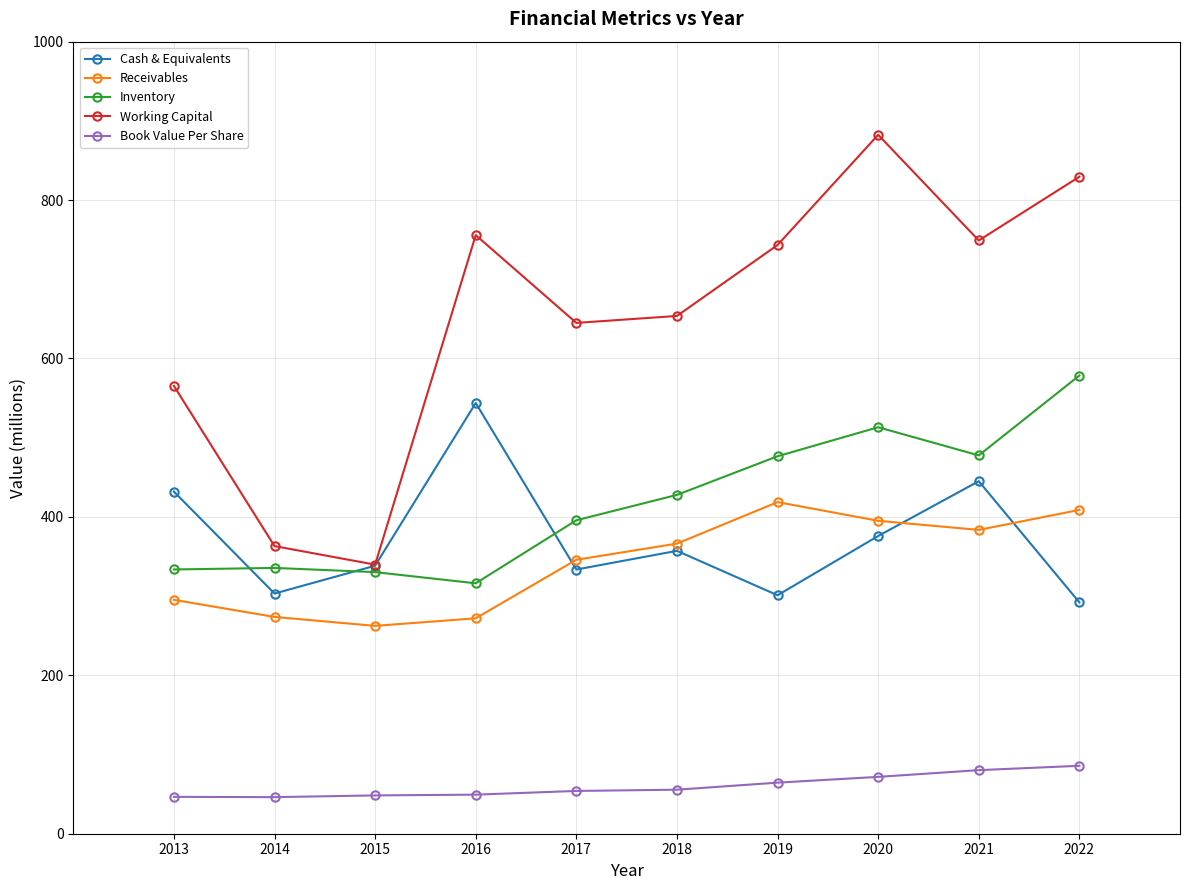

True or false: Receivables and Inventory cross at least once.

False